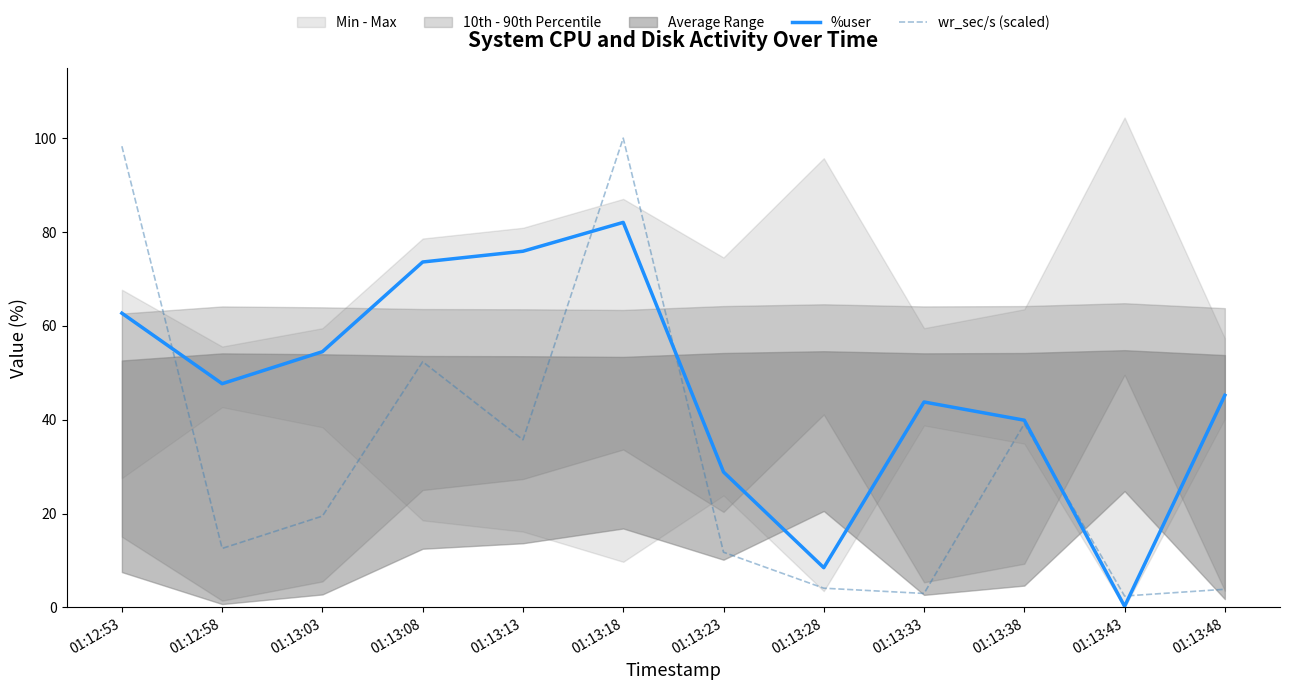

Between 01:13:18 and 01:13:28, which is larger?

01:13:18